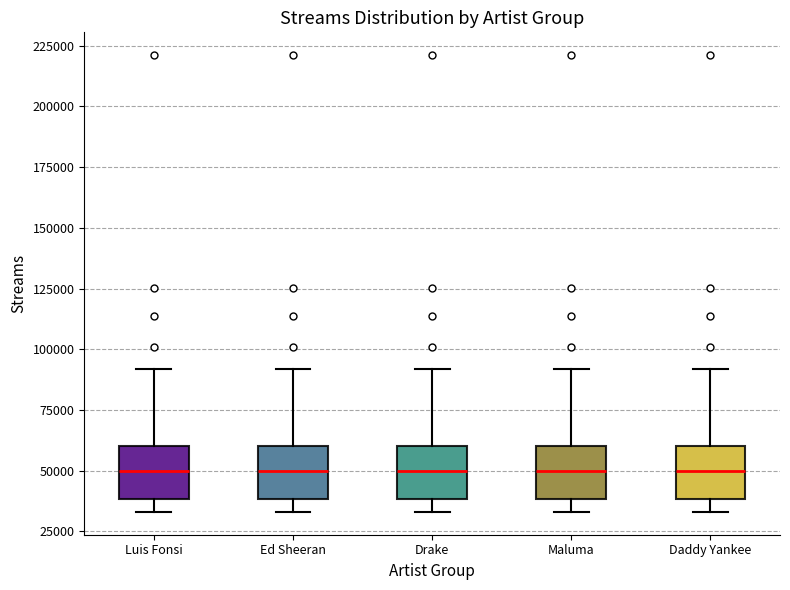

Reading left to right, transcribe this box plot: for each box, give where its median line is, the range the box spans, and where its two whiskers end, as read against the y-axis. The values are not printed on the chart, so give them approximately, as read against the axis.

Luis Fonsi: median 50000, box 40000 to 60000, whiskers 35000 to 90000
Ed Sheeran: median 50000, box 40000 to 60000, whiskers 35000 to 90000
Drake: median 50000, box 40000 to 60000, whiskers 35000 to 90000
Maluma: median 50000, box 40000 to 60000, whiskers 35000 to 90000
Daddy Yankee: median 50000, box 40000 to 60000, whiskers 35000 to 90000